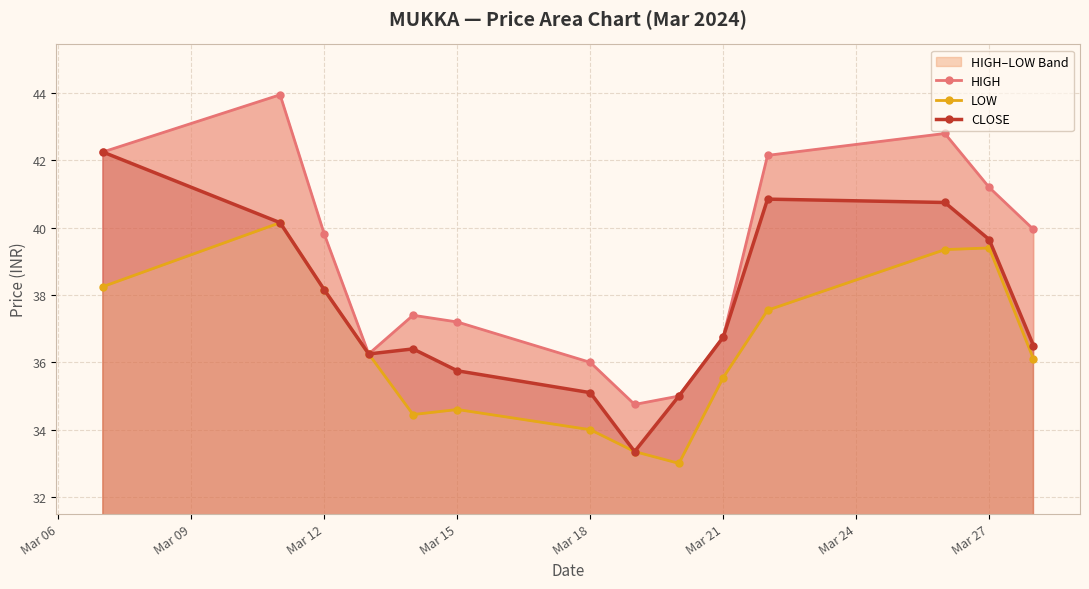

True or false: CLOSE has more than 0 points higher than both neighbors.

True